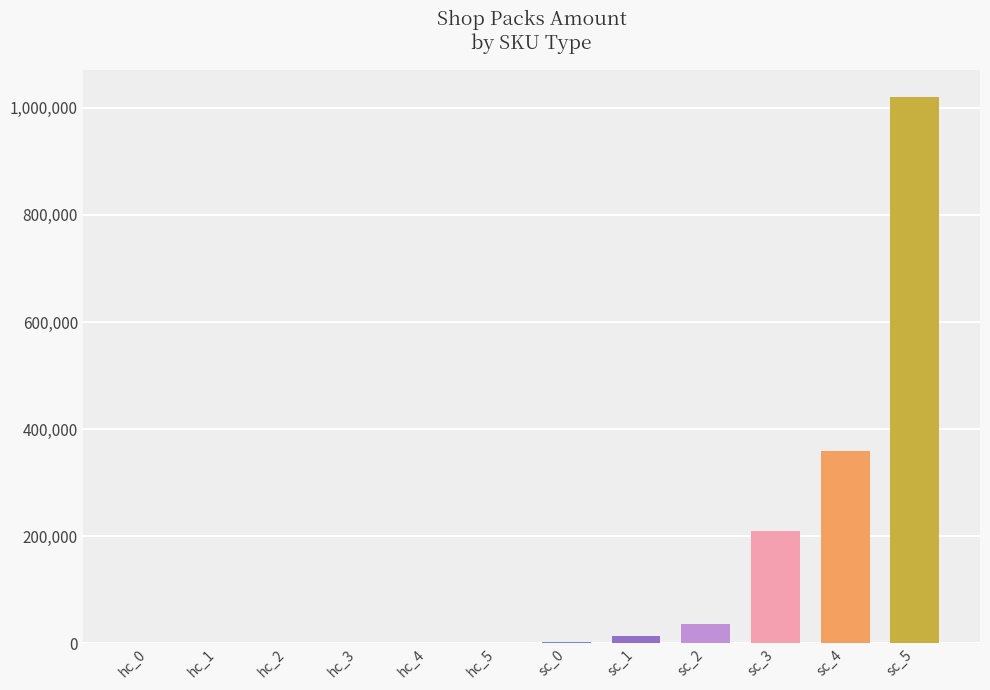

What is the greatest value displayed?

1020000